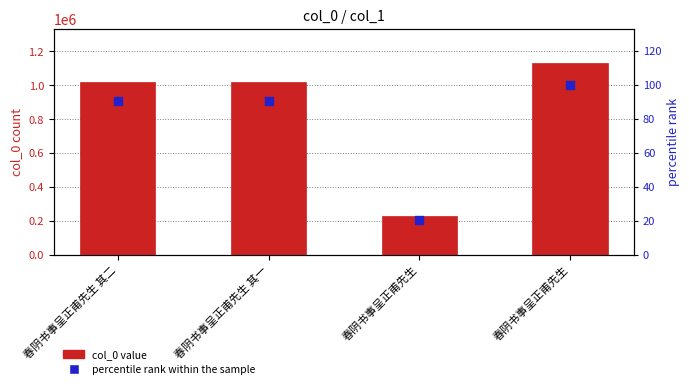

Which series contains the highest Y value?

col_0 value